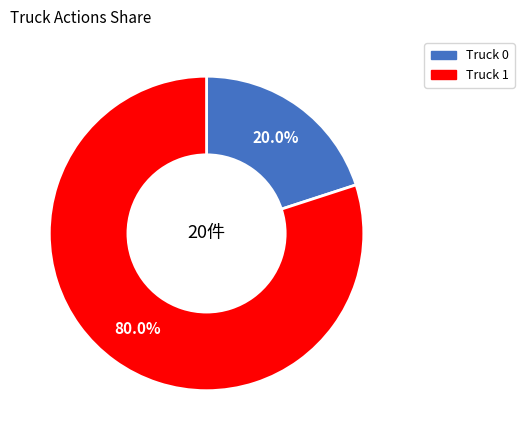

Does Truck 0 account for over 50% of the chart?

No